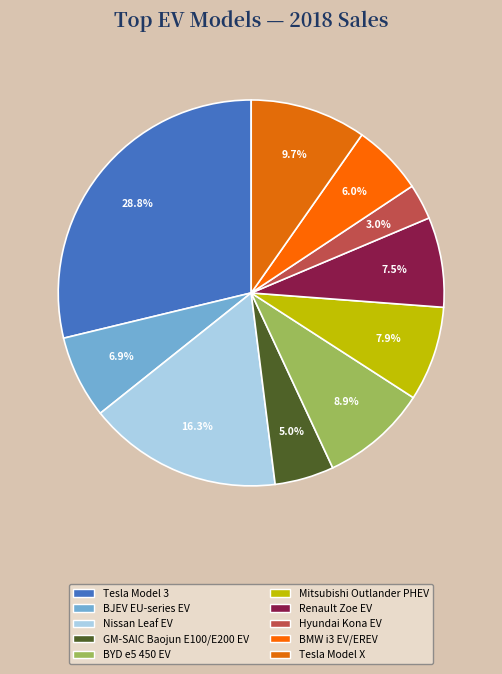

What is the smallest slice in the pie chart?

Hyundai Kona EV